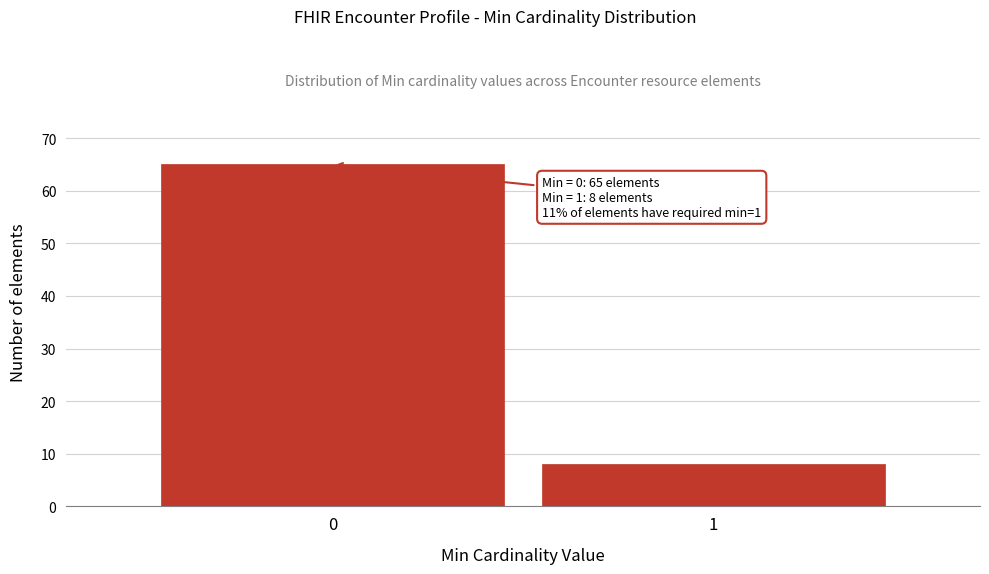

Reading left to right, transcribe all the data shown in this chart.

65	8